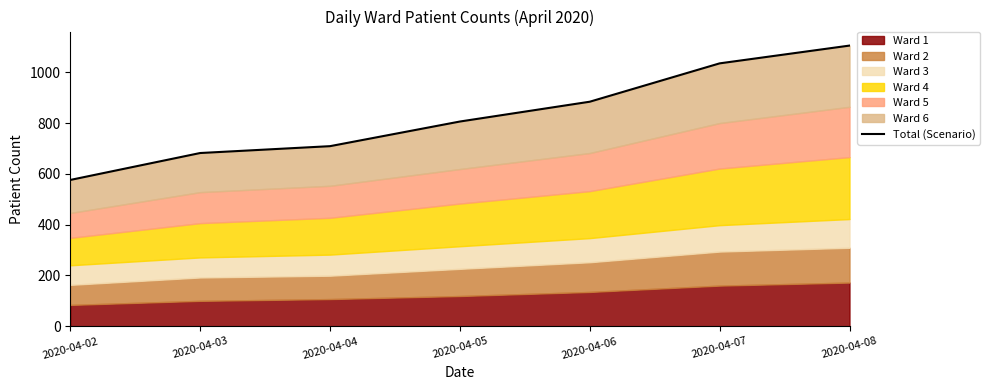

Which category has the lowest value across all series?

2020-04-02